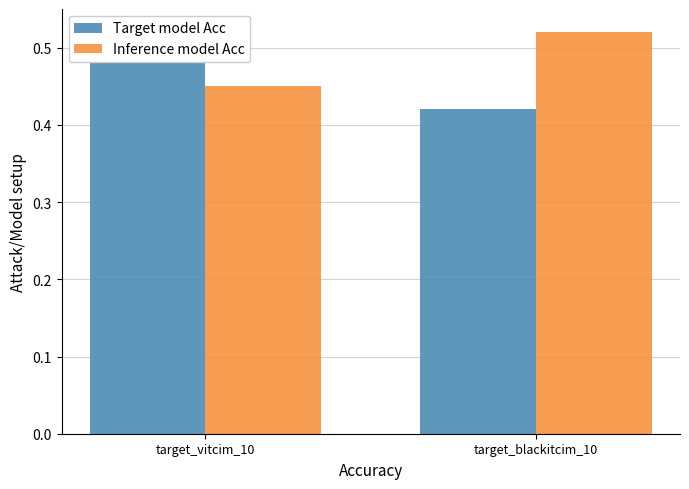

Rank the series by their maximum value, from lowest to highest.

Target model Acc, Inference model Acc